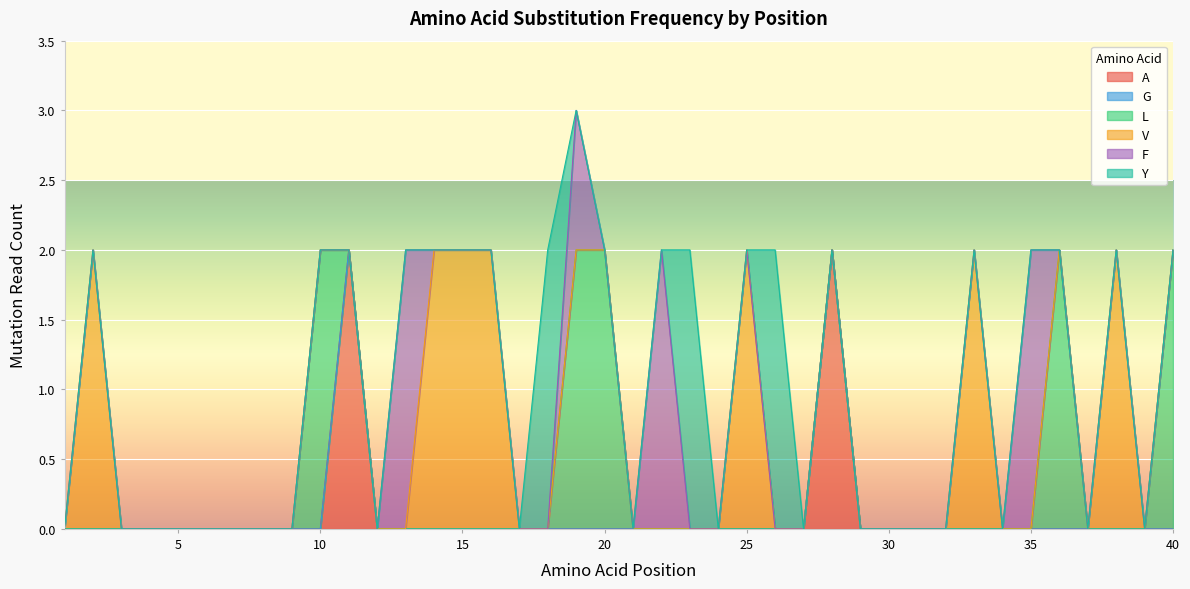

Between 7 and 4, which is larger?

7